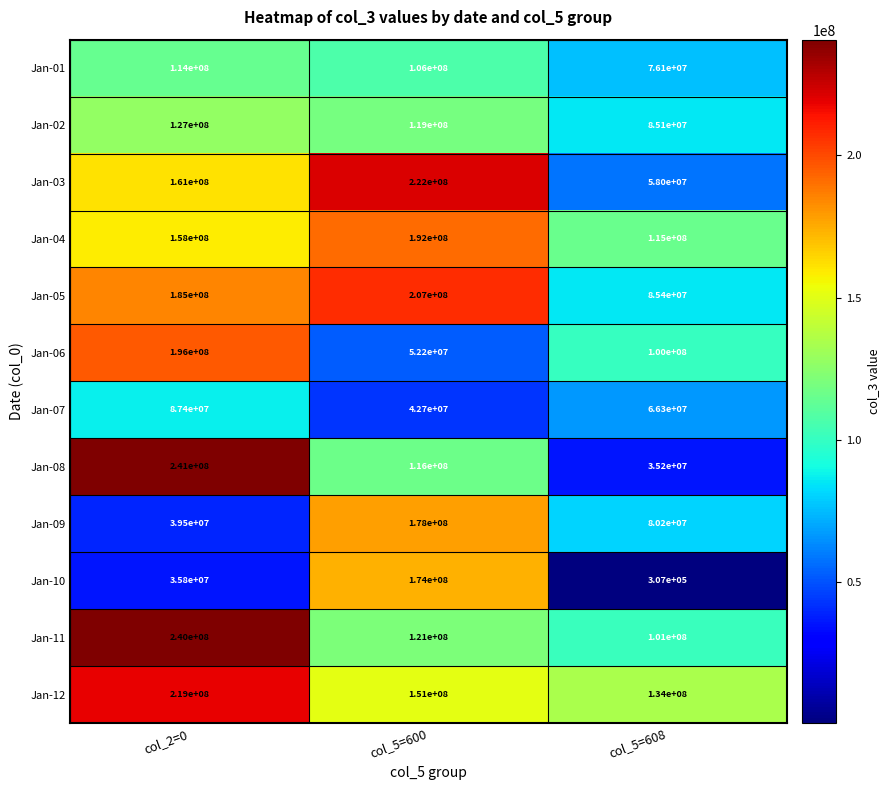

What is the minimum value shown in the chart?

307000